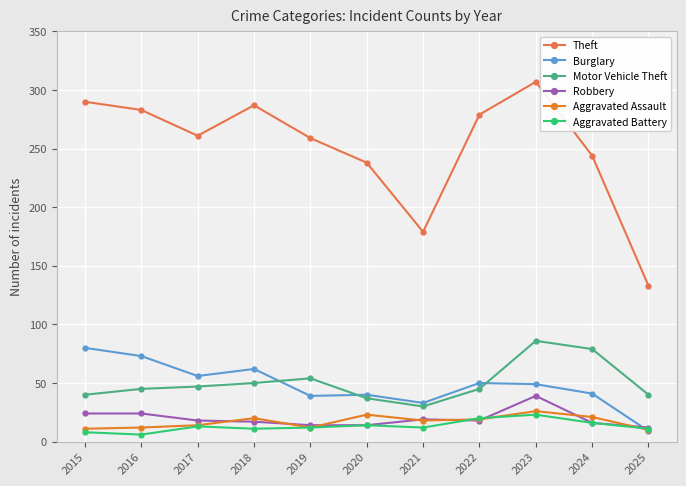

Is the value of Burglary at 2016 greater than the value of Aggravated Assault at 2021?

Yes